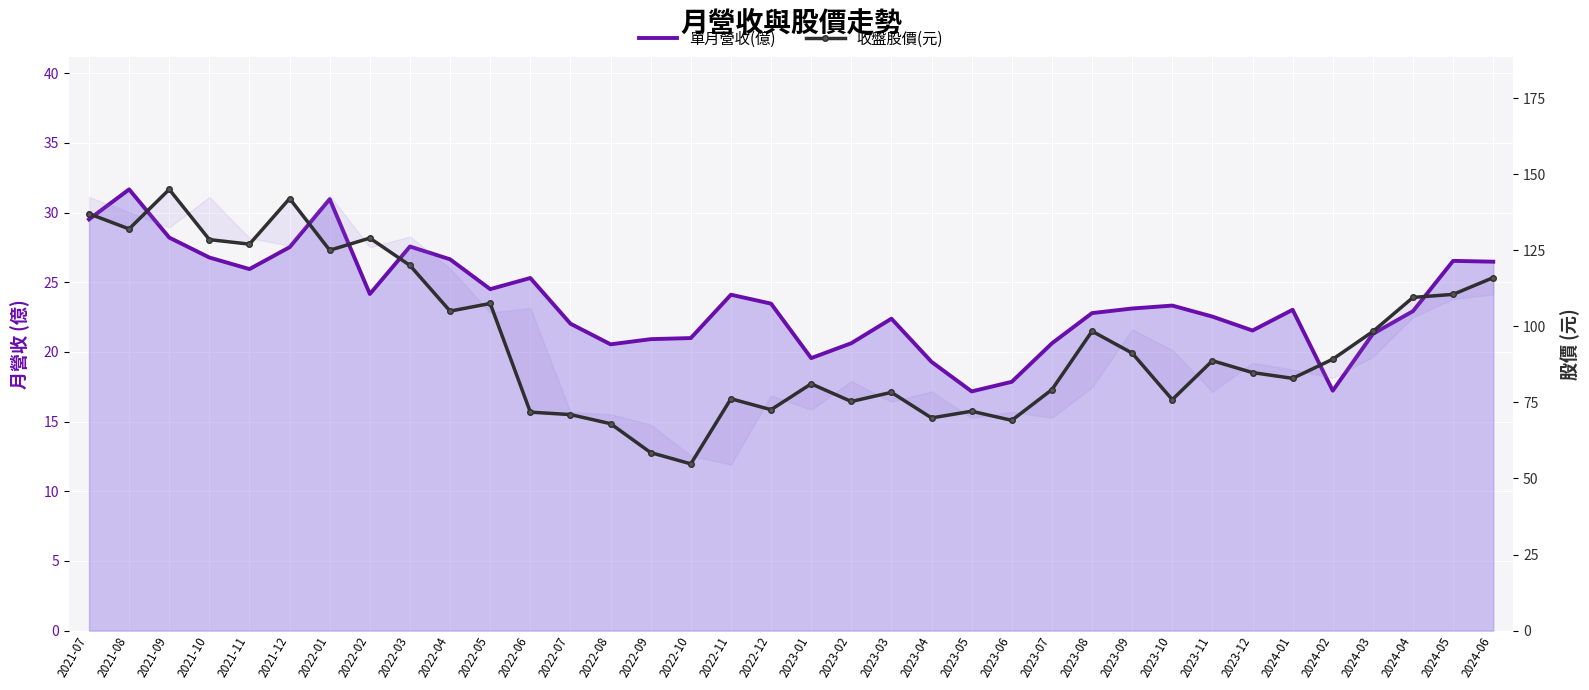

What is the smallest value displayed?

17.2